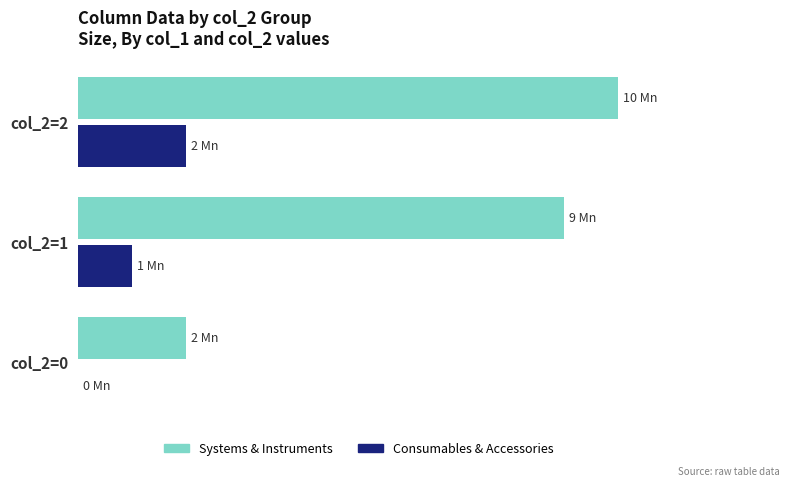

What are all the series names shown in the legend?

Systems & Instruments, Consumables & Accessories